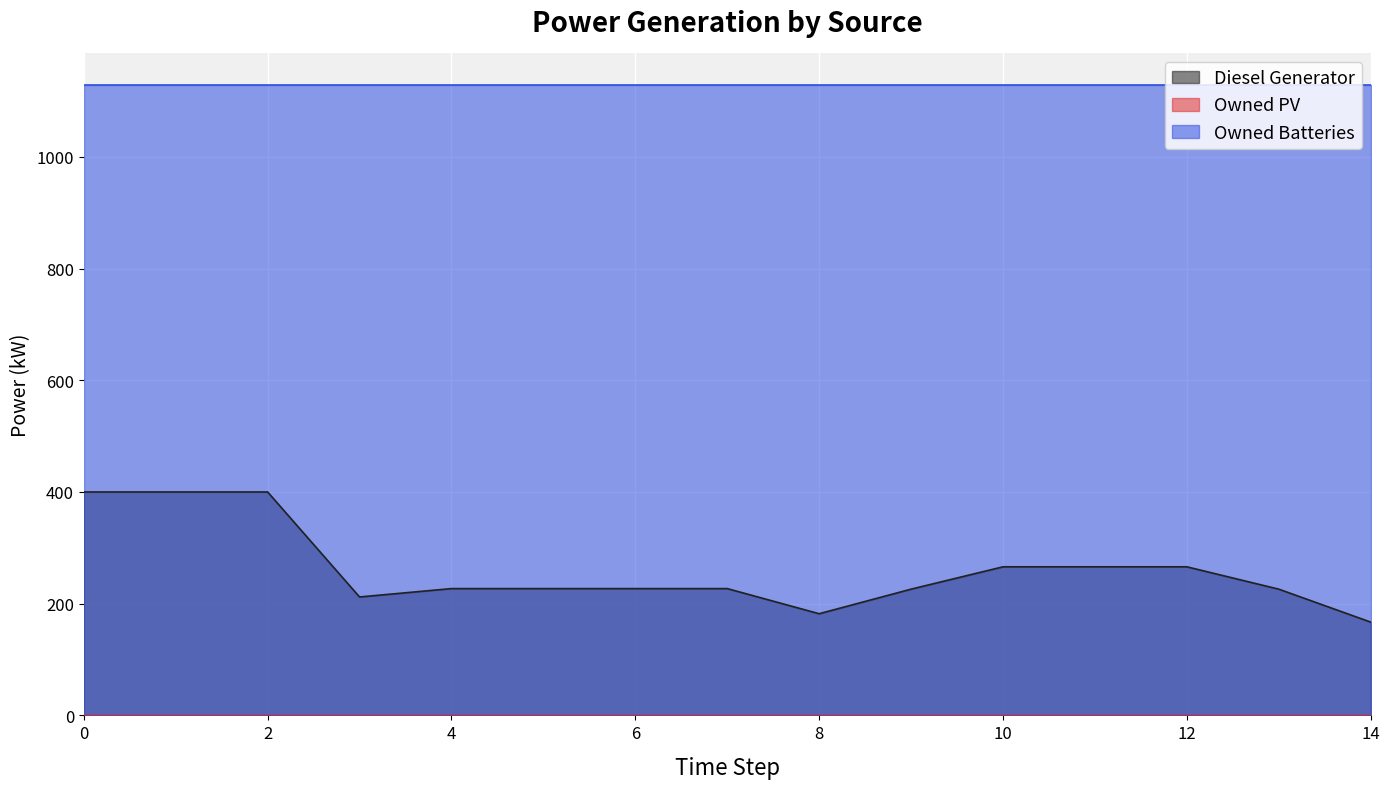

Is the value of Owned Batteries at 13 greater than the value of Owned PV at 12?

Yes